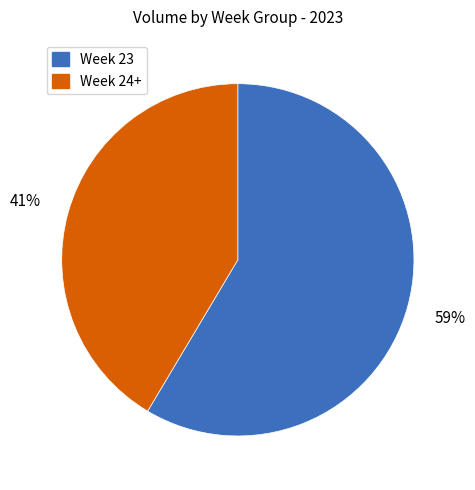

Is it true that Week 23 is 59% of the pie?

True